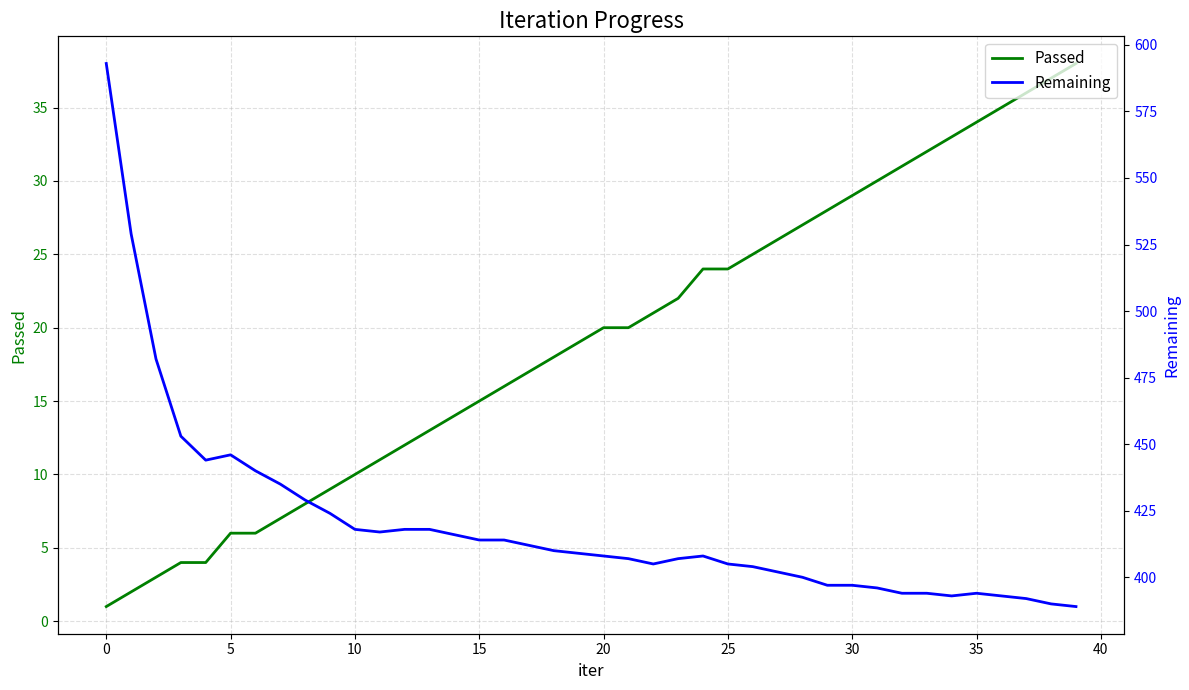

Is it true that Remaining equals 396 at 31?

True